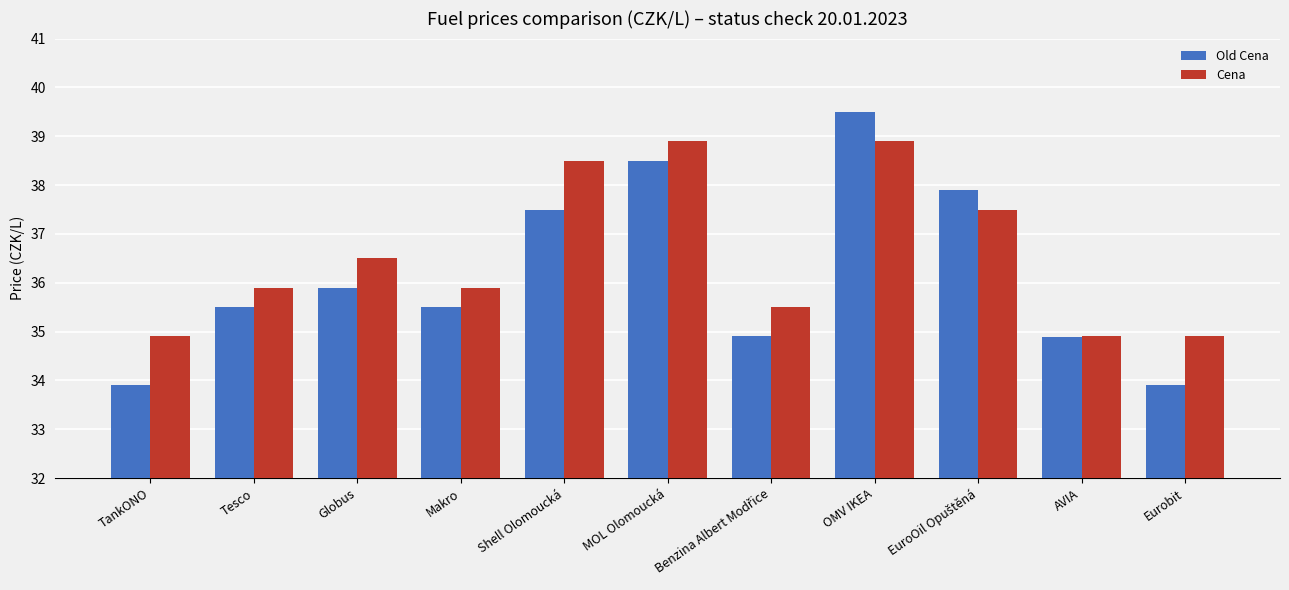

At which label does Old Cena first exceed 35?

Tesco